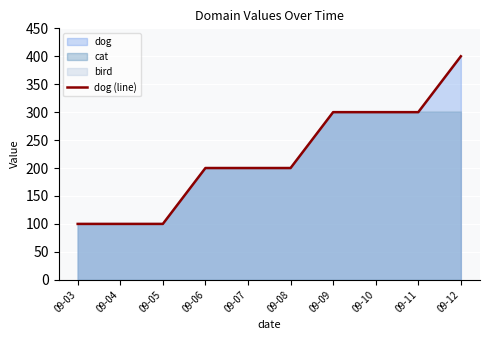

Count the values in the range 100 to 300.

9